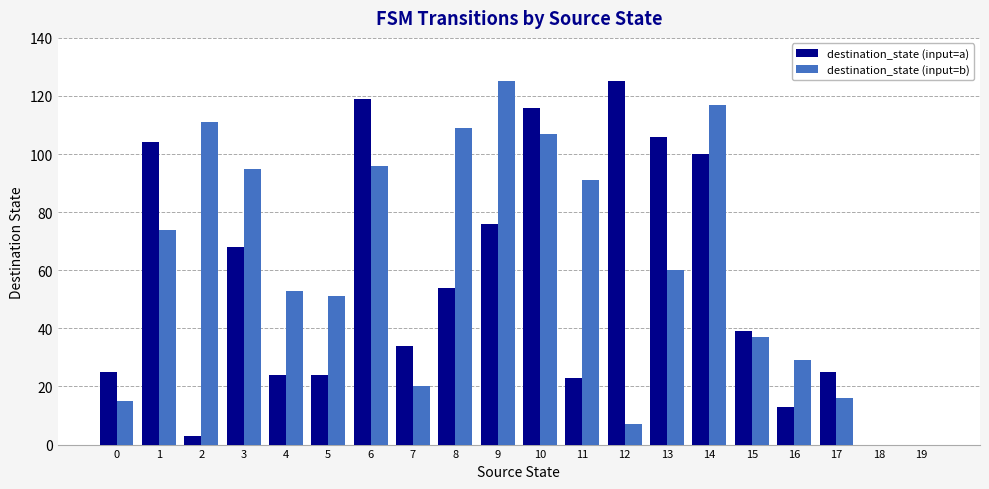

At which label does destination_state (input=b) reach its peak?

9